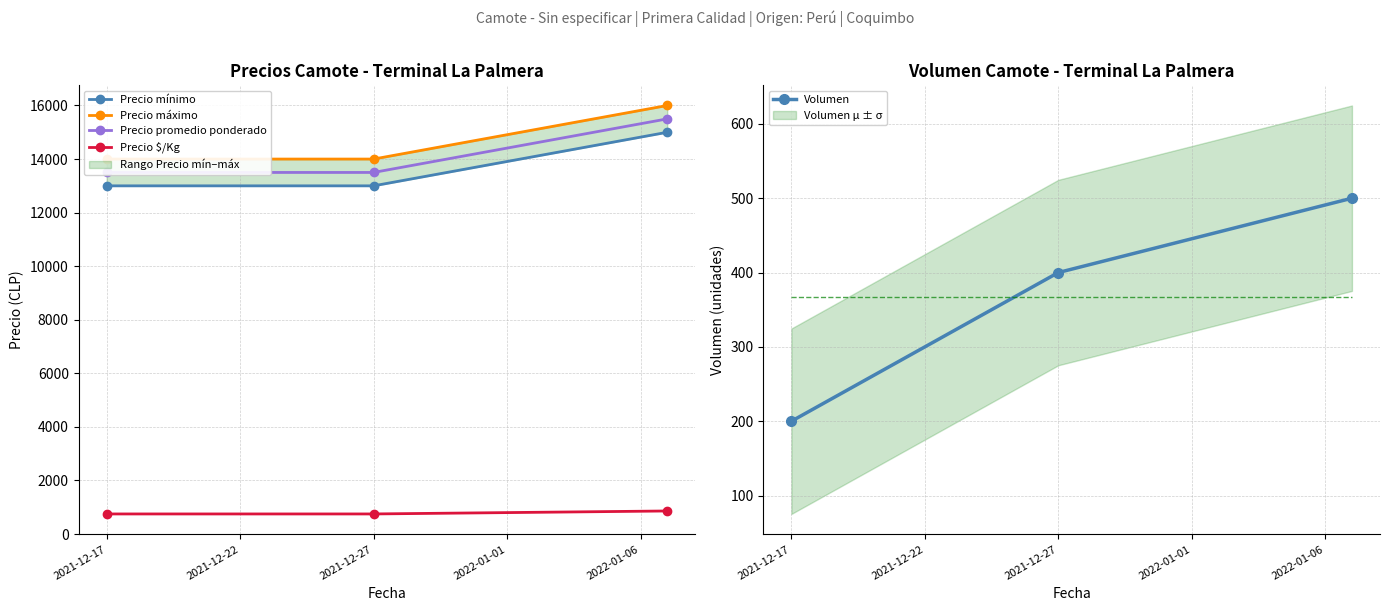

True or false: Volumen has a value of 282 at 2021-12-17.

False